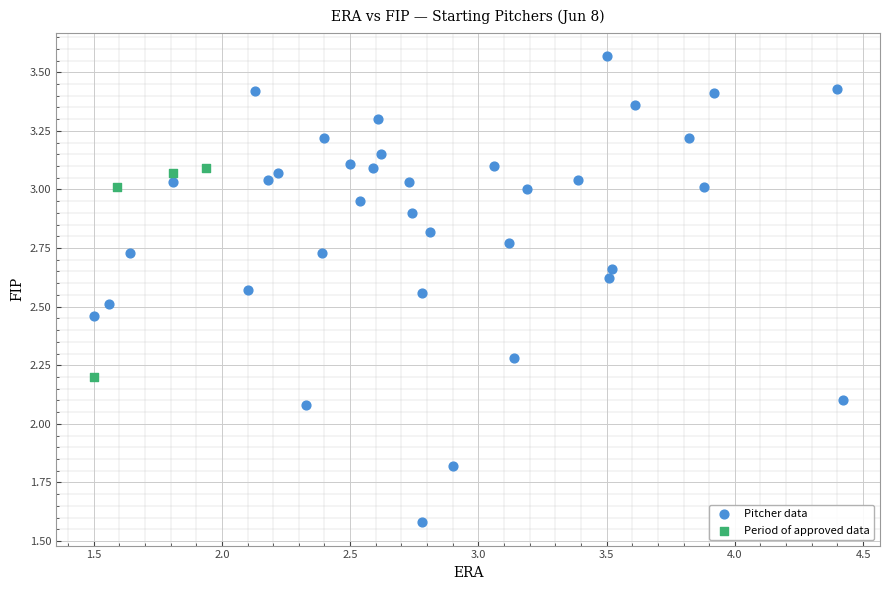

Which series has the widest spread of Y values?

Pitcher data